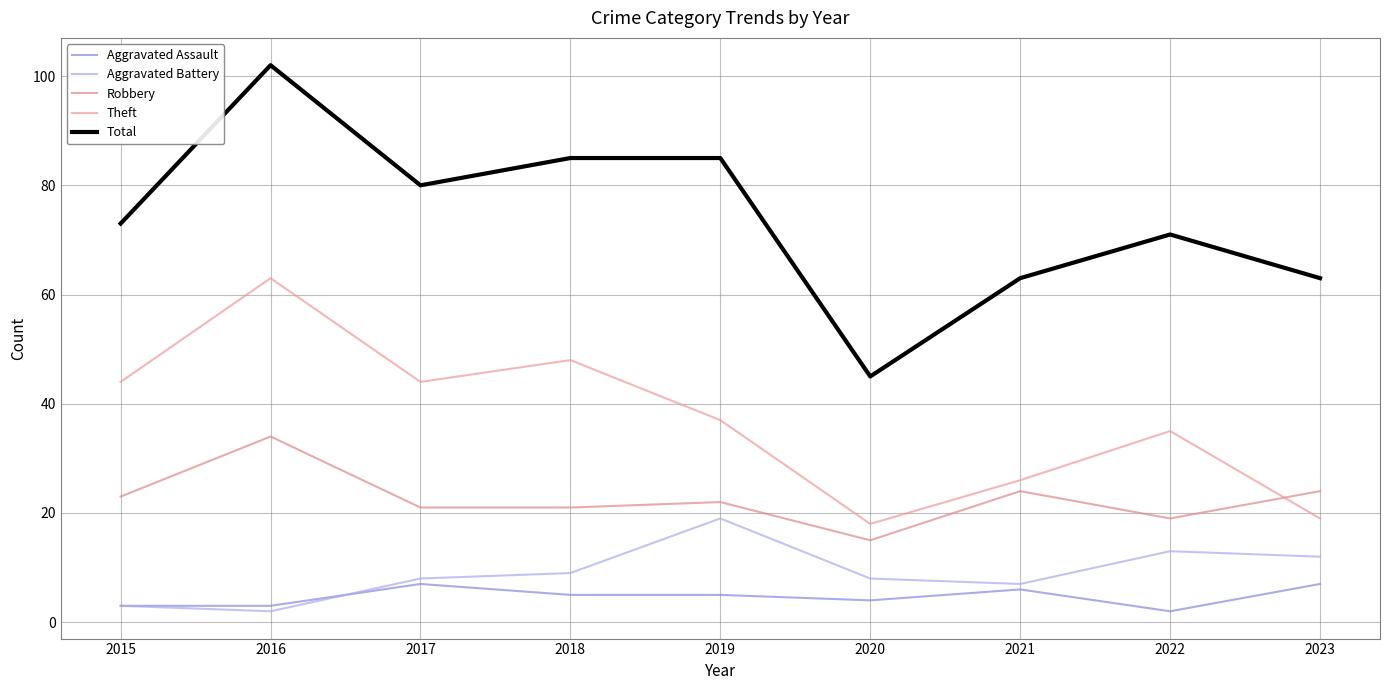

At which category is the sum across all series the highest?

2016